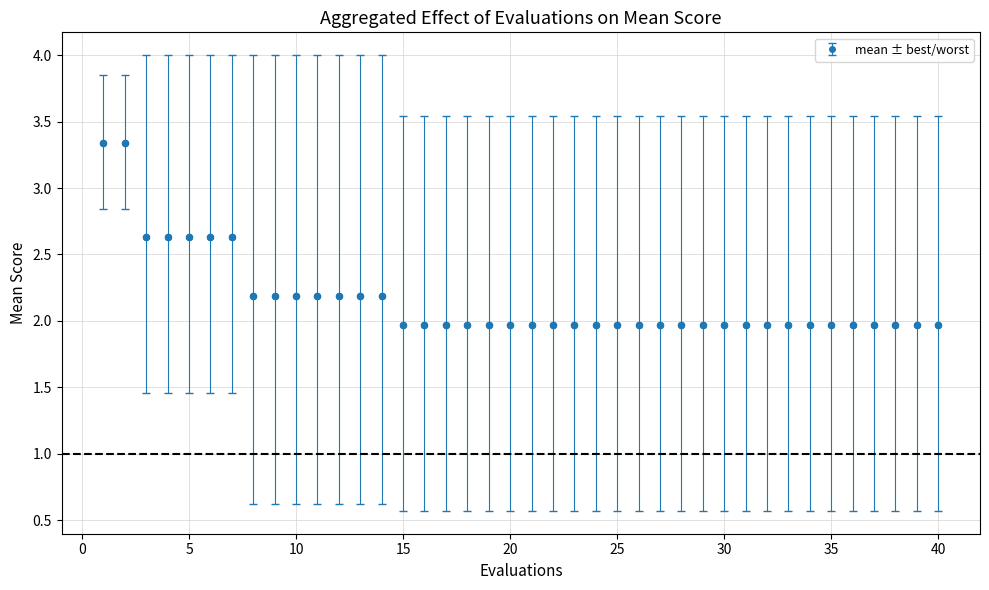

What is the value of the 39th point from the left?

2.0